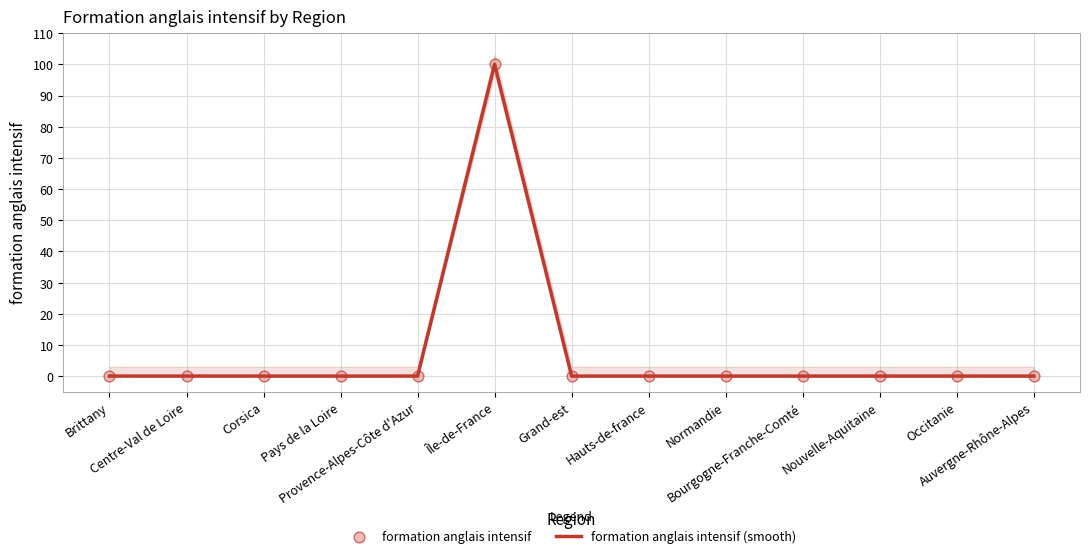

Which series reaches the maximum Y coordinate?

formation anglais intensif (smooth)